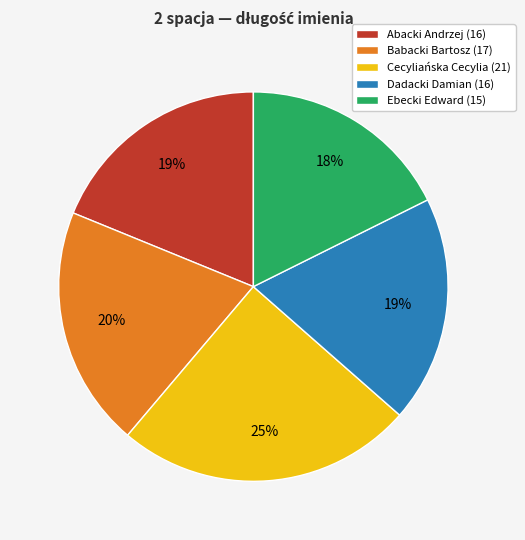

What percentage is the Babacki Bartosz slice, to the nearest percent?

20%